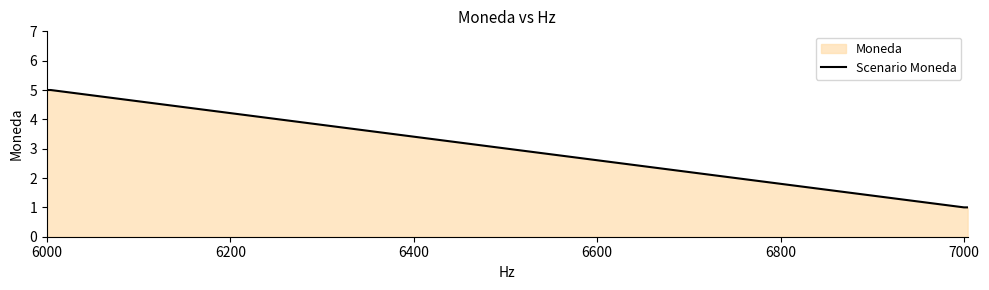

How many lines are shown in the chart?

1